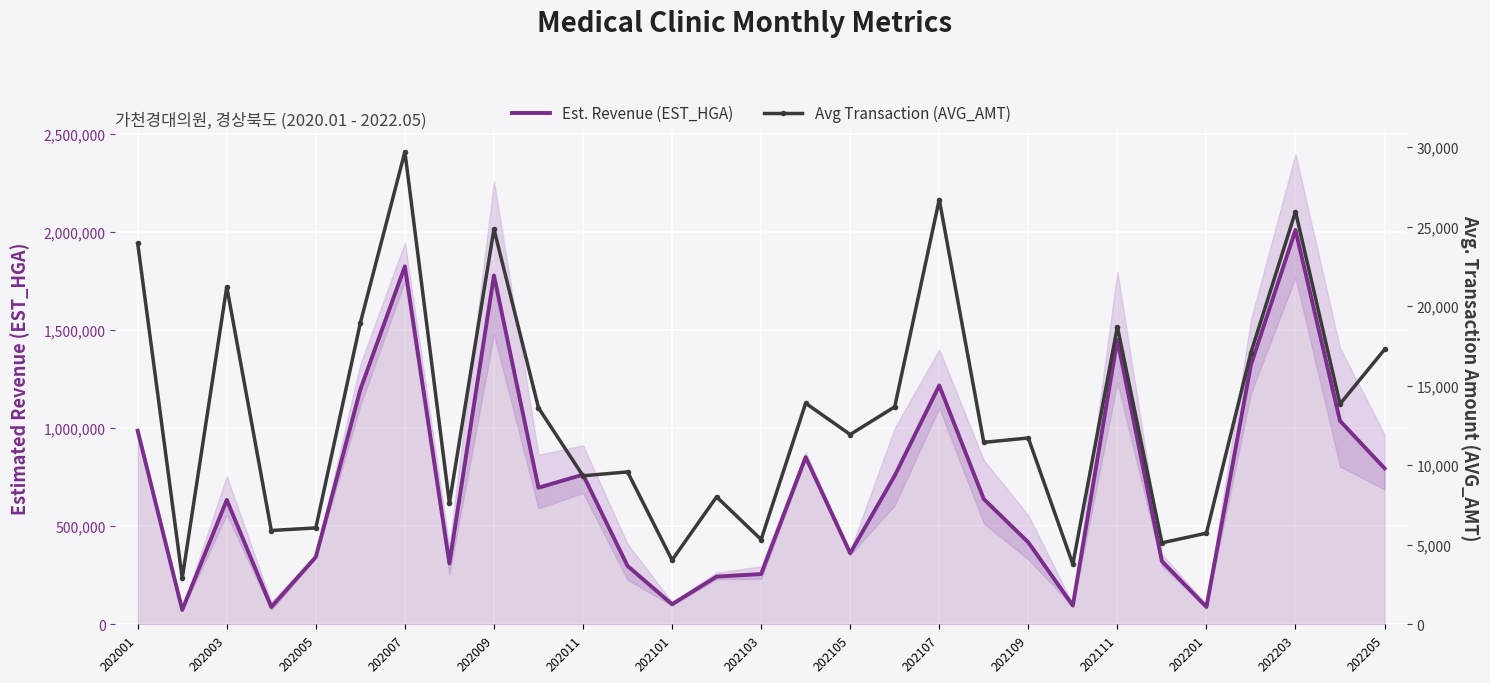

At 17, list the series in order from smallest to largest.

Avg Transaction (AVG_AMT), Est. Revenue (EST_HGA)